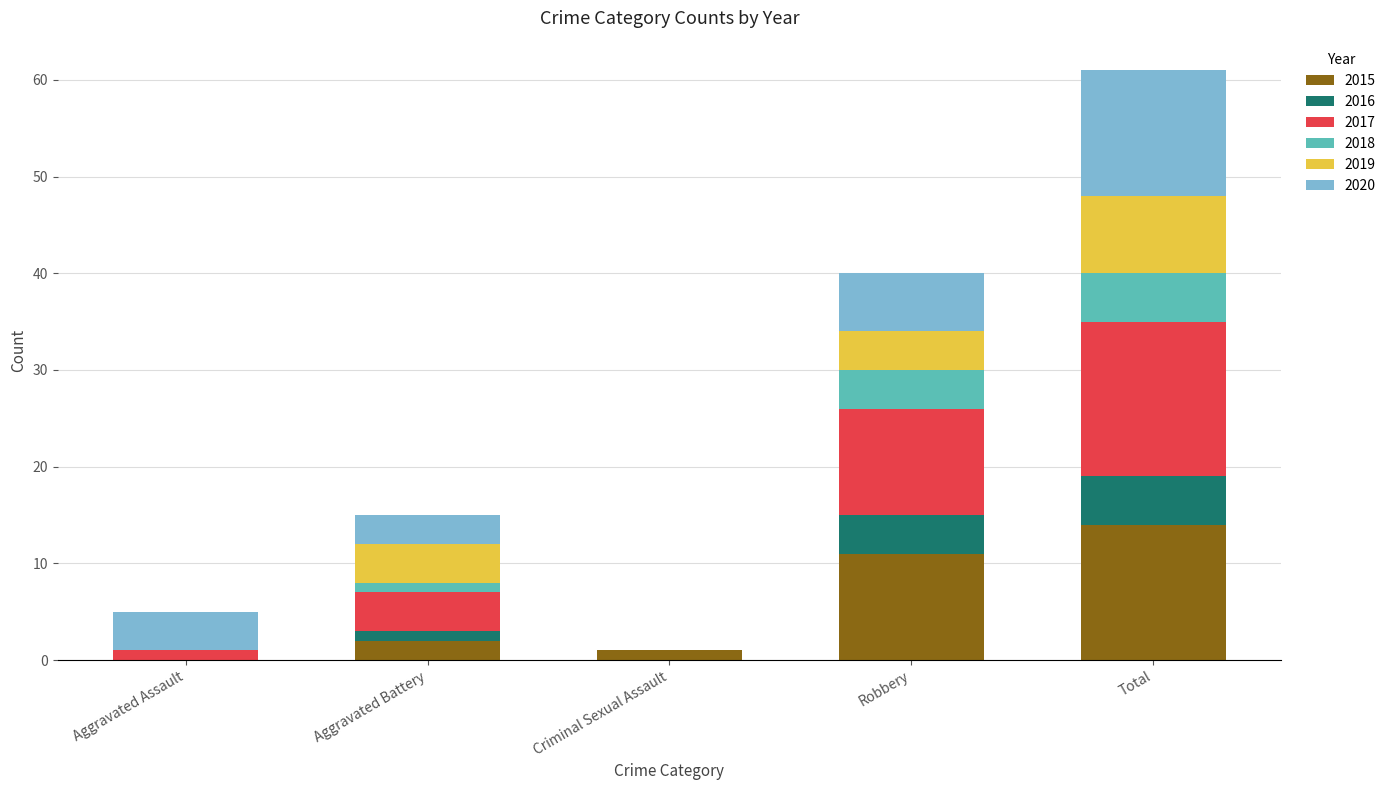

Is it true that 2015 equals 19 at Total?

False